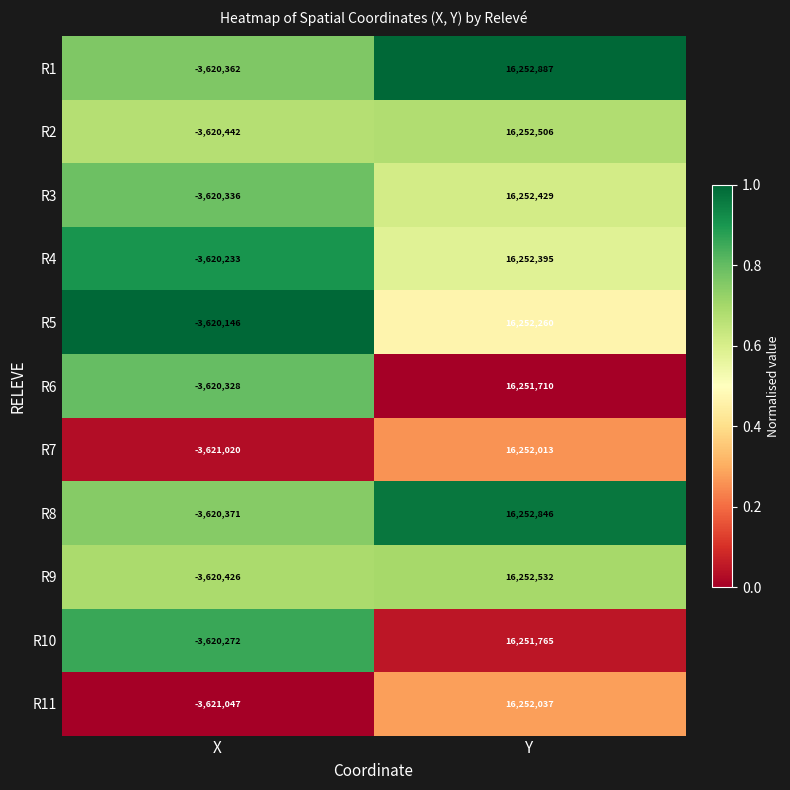

True or false: R3 has a value of 16252429 at Y.

True